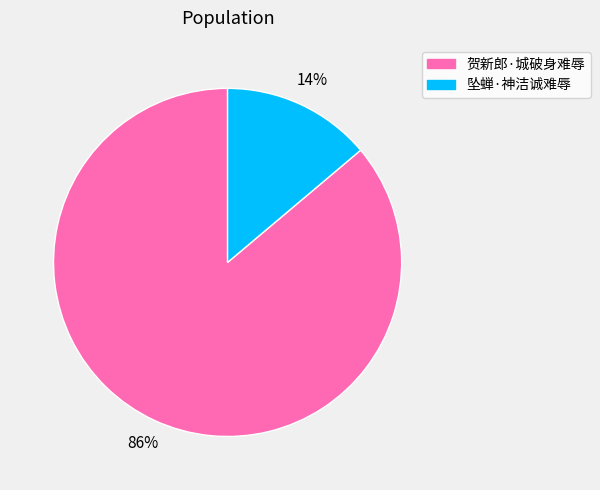

Is there a majority slice in this chart?

Yes